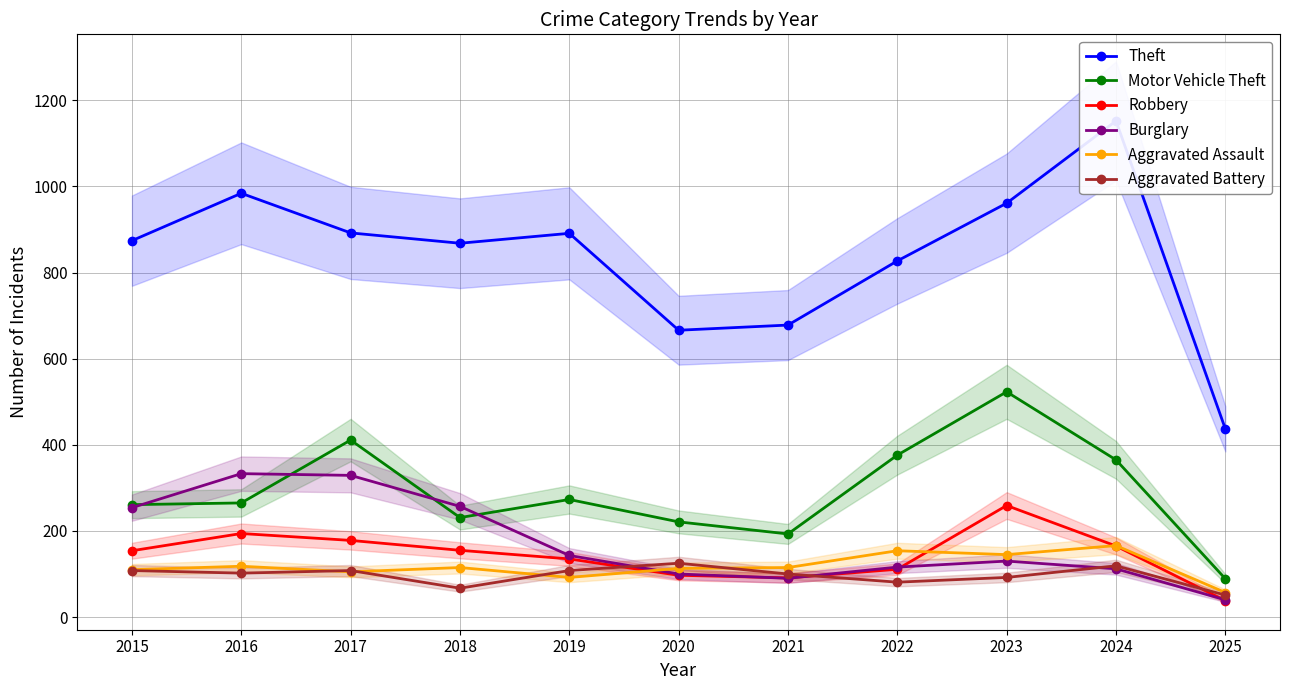

Reading right to left, extract all data points from this chart.

Theft: 2025=437	2024=1152	2023=961	2022=827	2021=678	2020=666	2019=891	2018=868	2017=892	2016=984	2015=874
Motor Vehicle Theft: 2025=89	2024=365	2023=523	2022=376	2021=193	2020=221	2019=273	2018=231	2017=411	2016=265	2015=261
Robbery: 2025=38	2024=165	2023=259	2022=111	2021=91	2020=97	2019=135	2018=155	2017=178	2016=194	2015=154
Burglary: 2025=40	2024=112	2023=130	2022=116	2021=90	2020=100	2019=143	2018=257	2017=329	2016=333	2015=254
Aggravated Assault: 2025=57	2024=166	2023=145	2022=154	2021=115	2020=113	2019=92	2018=115	2017=105	2016=118	2015=110
Aggravated Battery: 2025=51	2024=119	2023=92	2022=81	2021=100	2020=125	2019=108	2018=67	2017=108	2016=102	2015=108